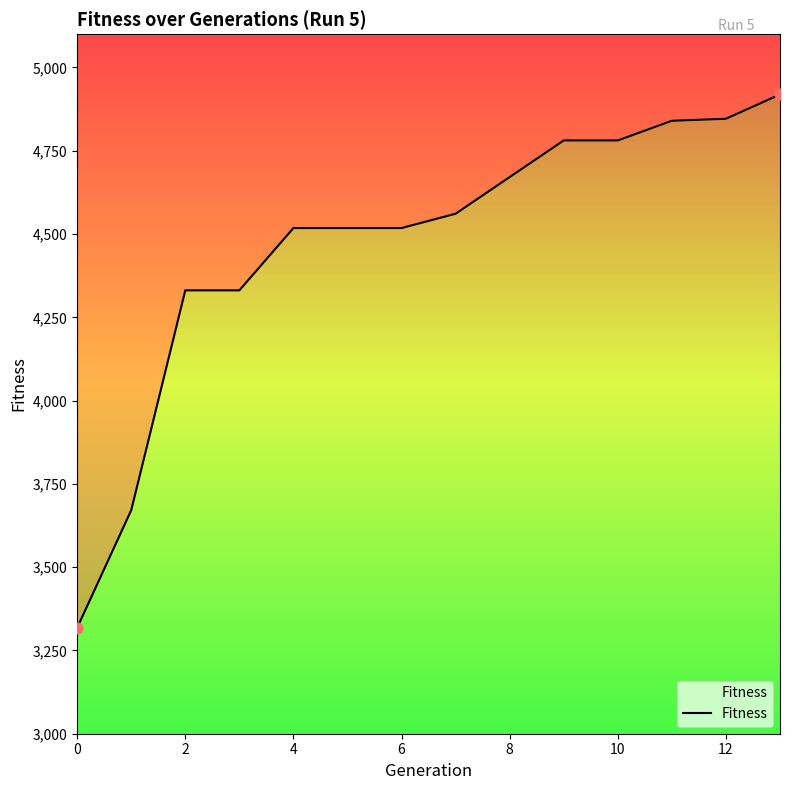

Approximately how many times larger is the value at 6 compared to 8?

1.0